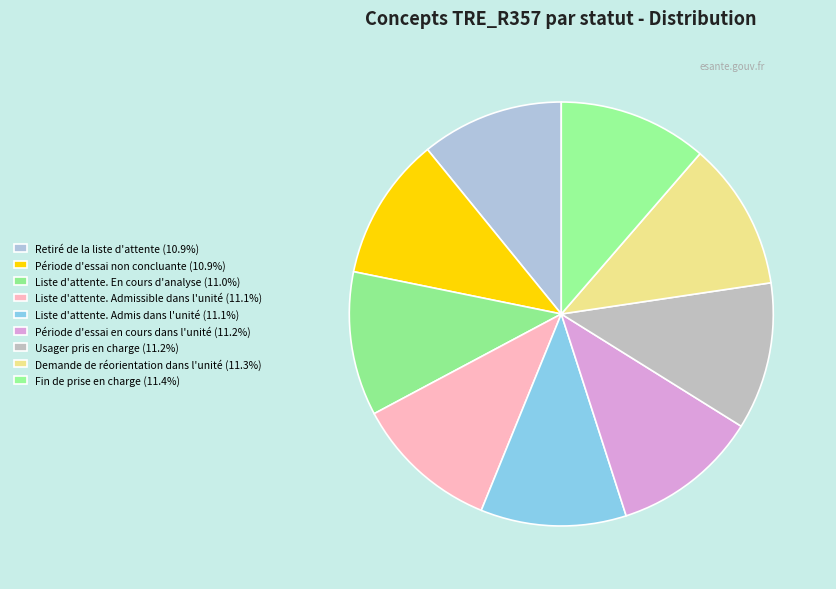

Rank the categories by value from highest to lowest.

Fin de prise en charge, Demande de réorientation dans l'unité, Usager pris en charge, Période d'essai en cours dans l'unité, Liste d'attente. Admis dans l'unité, Liste d'attente. Admissible dans l'unité, Liste d'attente. En cours d'analyse, Période d'essai non concluante, Retiré de la liste d'attente